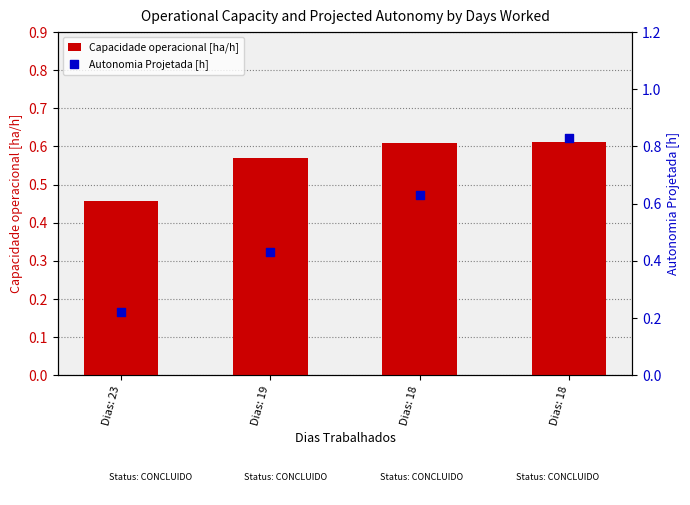

Which series has the largest total across all categories?

Capacidade operacional [ha/h]